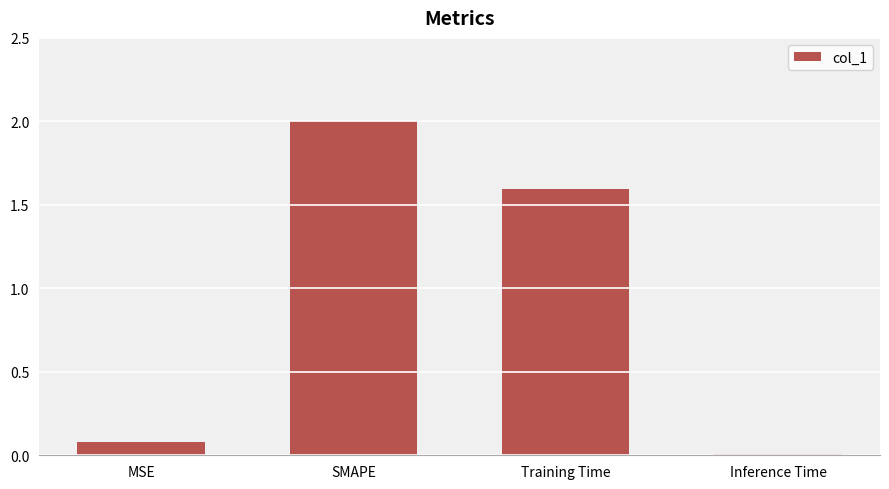

What is the change in value from MSE to Training Time?

+1.5